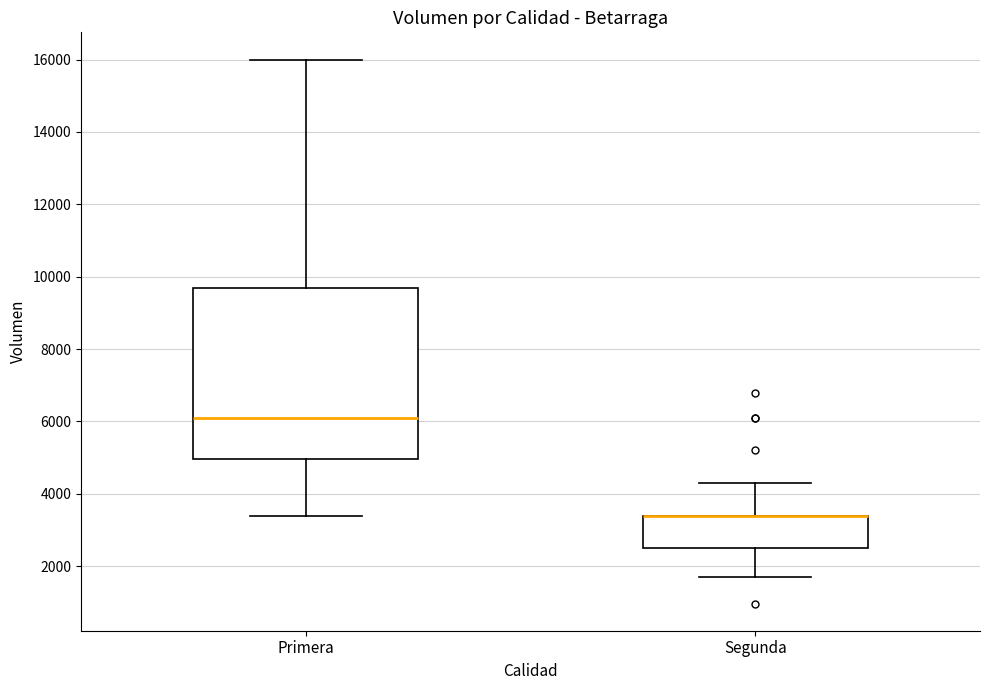

Reading left to right, transcribe this box plot: for each box, give where its median line is, the range the box spans, and where its two whiskers end, as read against the y-axis. The values are not printed on the chart, so give them approximately, as read against the axis.

Primera: median 6200, box 5000 to 9800, whiskers 3400 to 16000
Segunda: median 3400 (drawn on the box's upper edge), box 2600 to 3400, whiskers 1600 to 4400